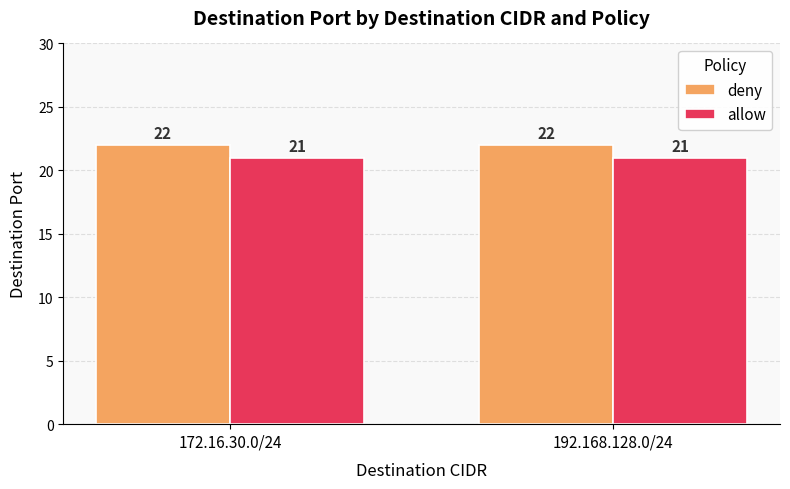

How many data points does each series have?

2